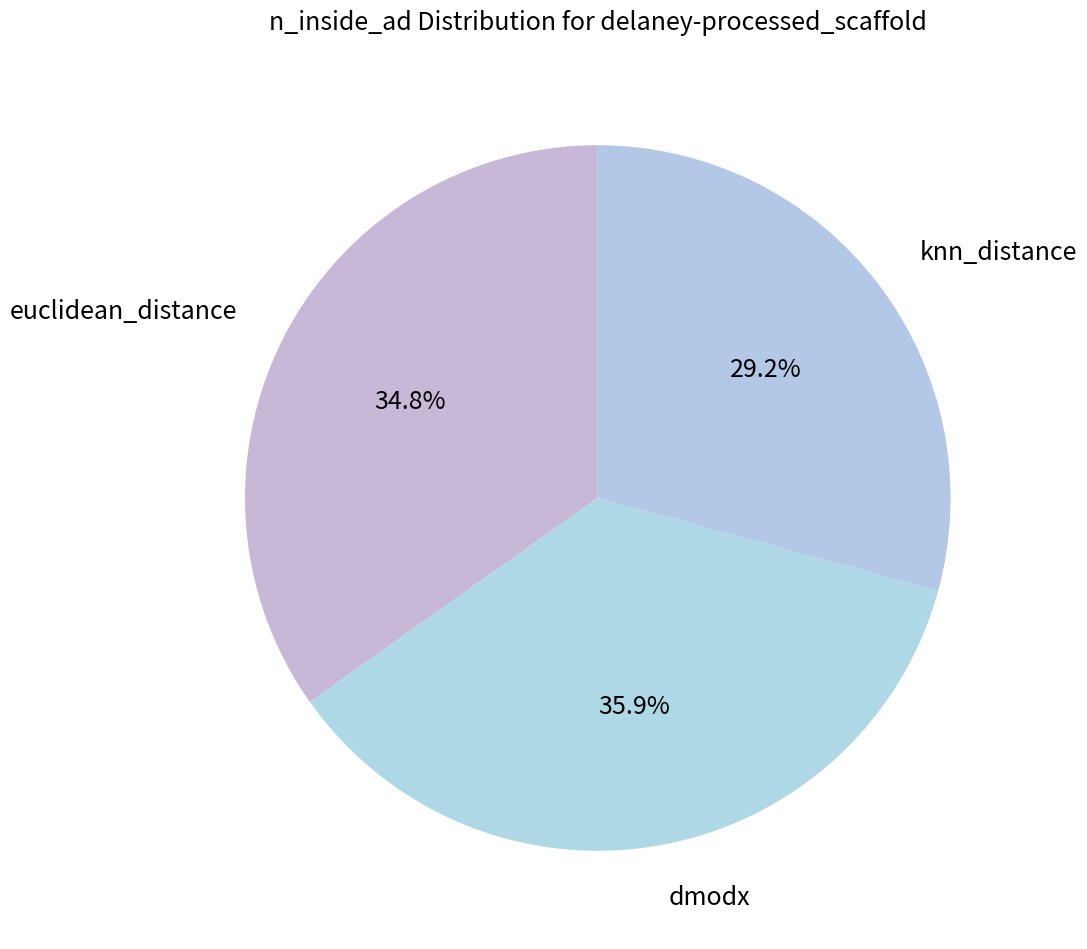

What percentage is the knn_distance slice, to the nearest percent?

29%